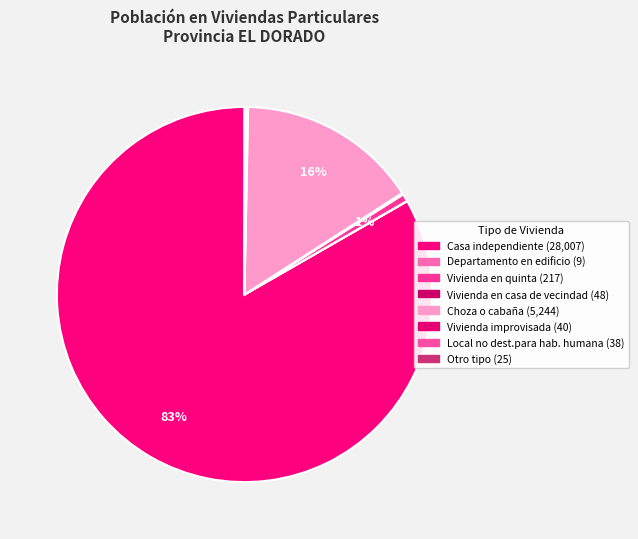

What portion of the pie excludes Choza o cabaña?

84.4%